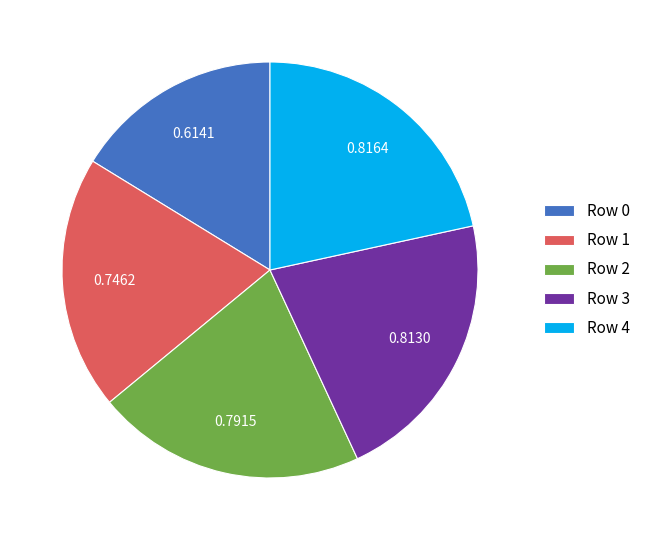

Is there a majority slice in this chart?

No